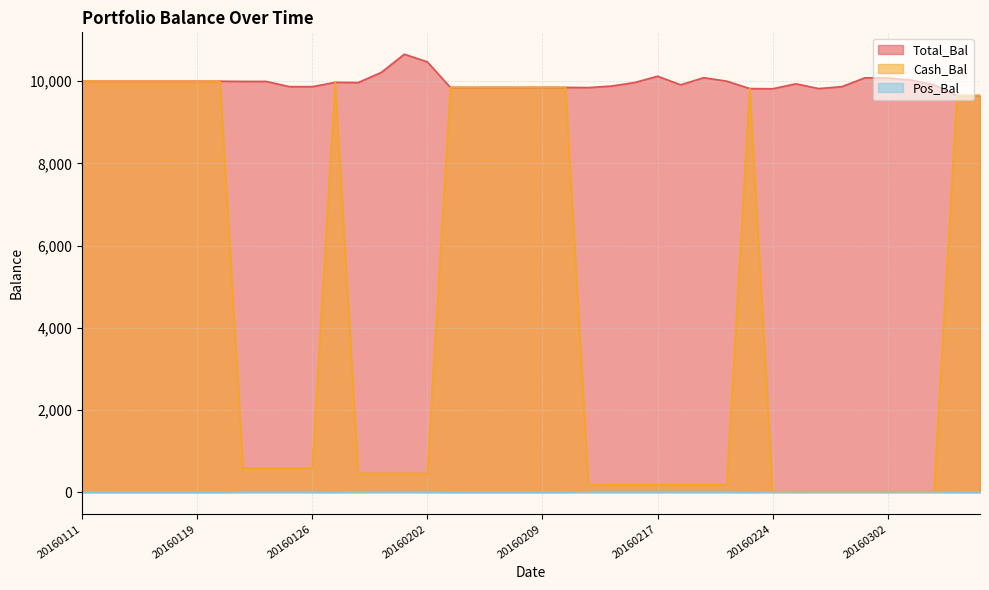

What is the lowest value of the Total_Bal series?

9651.8